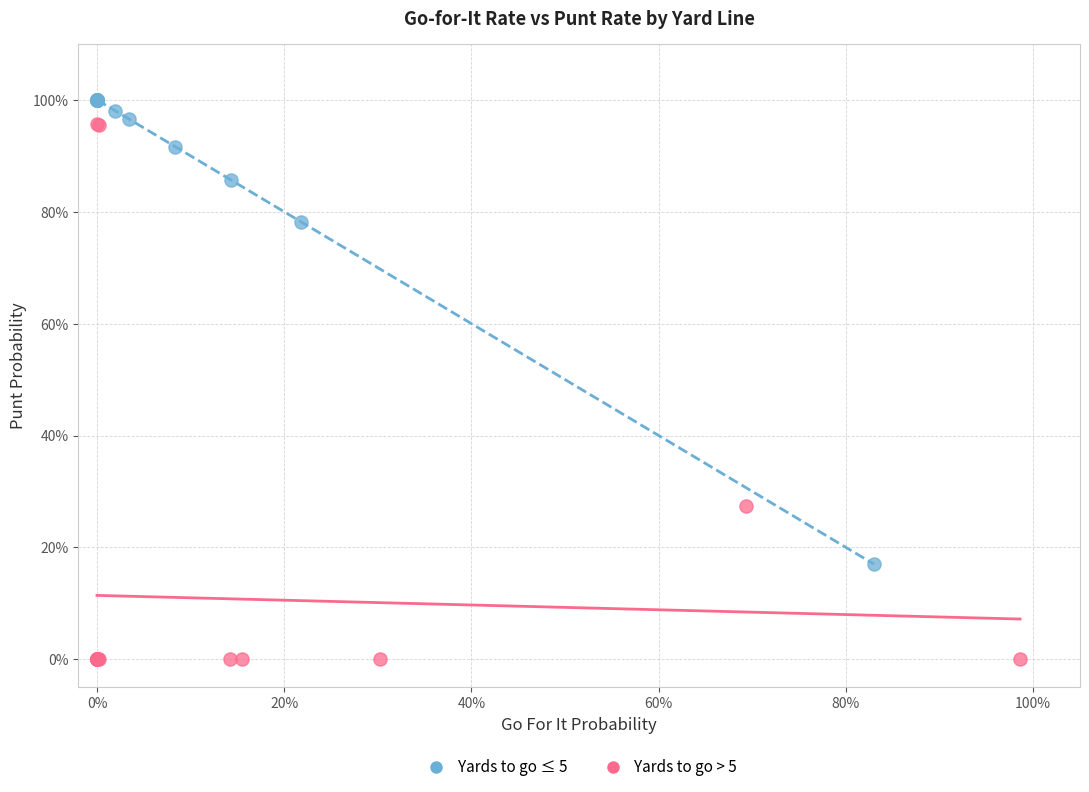

Which series contains the lowest Y value?

Yards to go > 5